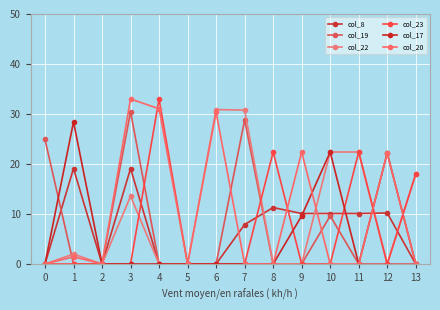

In col_8, how many points are lower than both neighbors (excluding endpoints)?

1